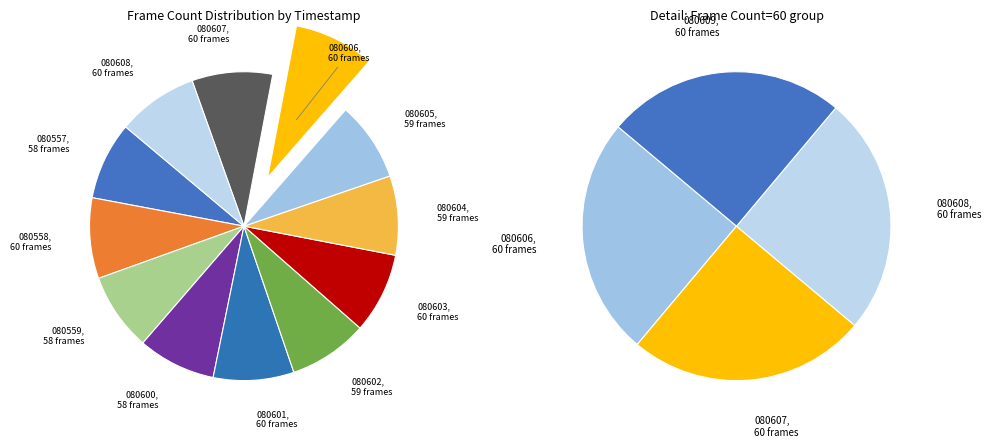

What is the change in value from 20201230_080557 to 20201230_080604?

+1